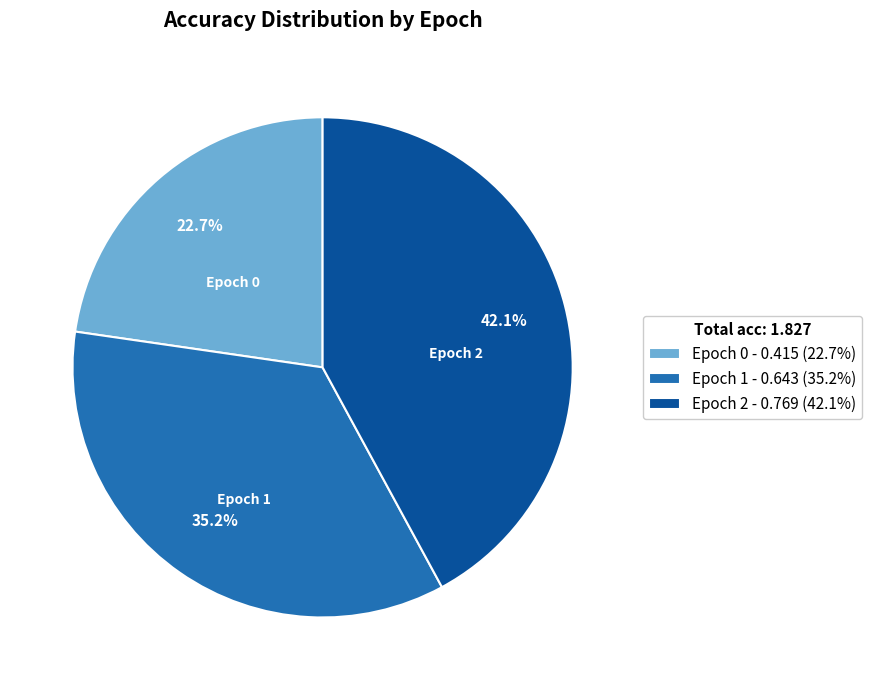

Is there a majority slice in this chart?

No